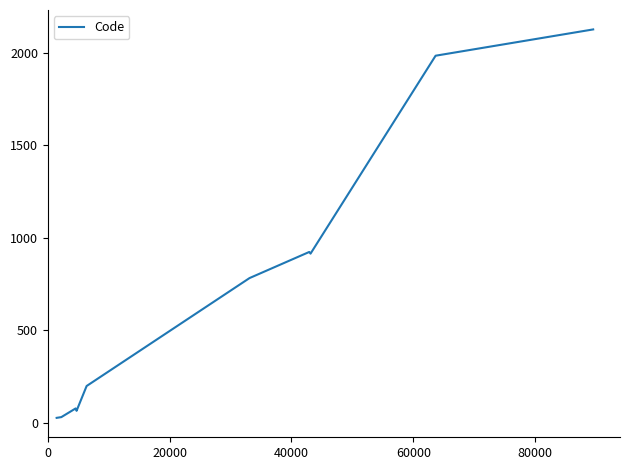

What is the greatest value displayed?

2125